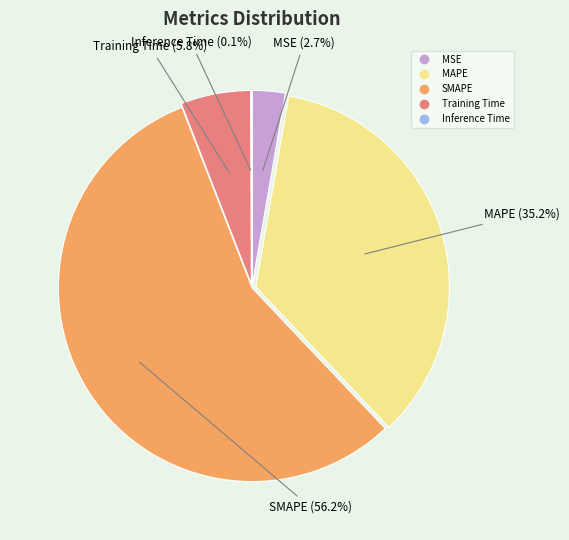

Rank the categories by value from lowest to highest.

Inference Time, MSE, Training Time, MAPE, SMAPE